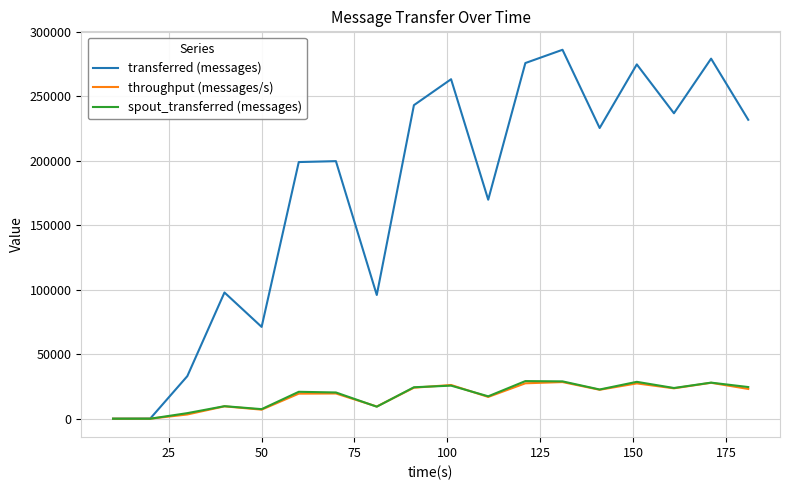

Which series has the widest spread of values?

transferred (messages)